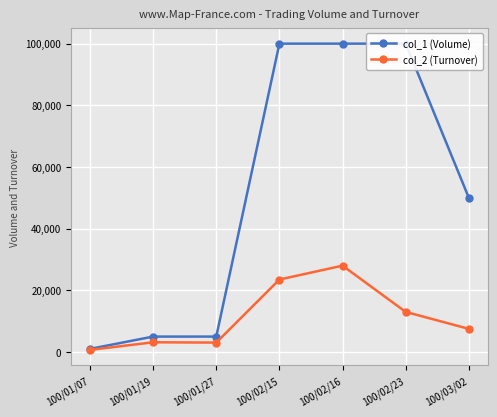

How many data points in col_1 (Volume) are above 50000?

3